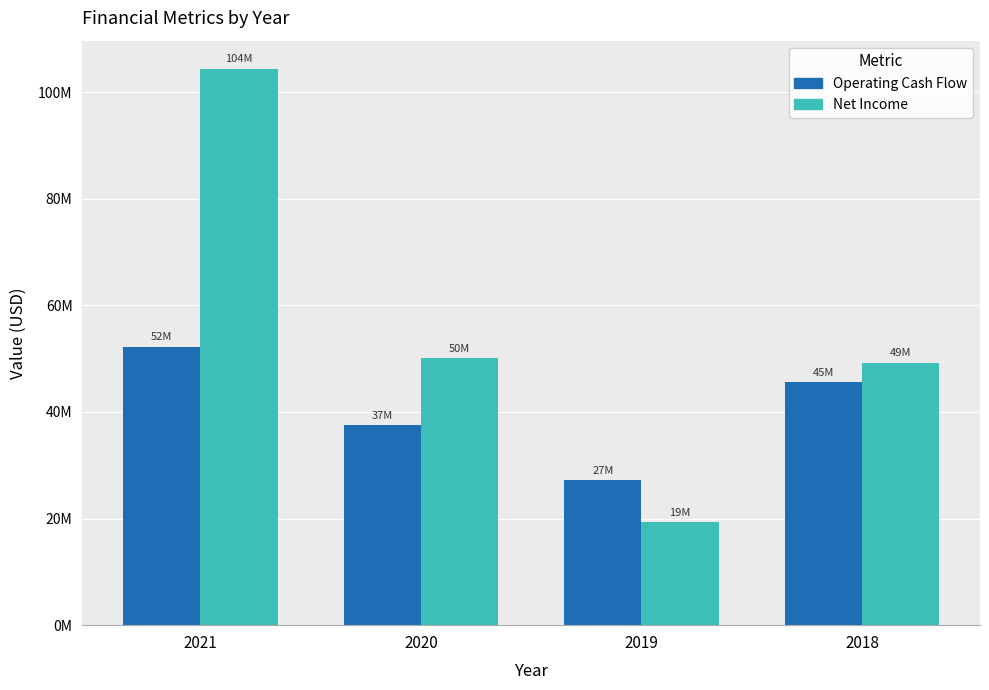

What is the difference between the highest and lowest values at 2019?

7907953